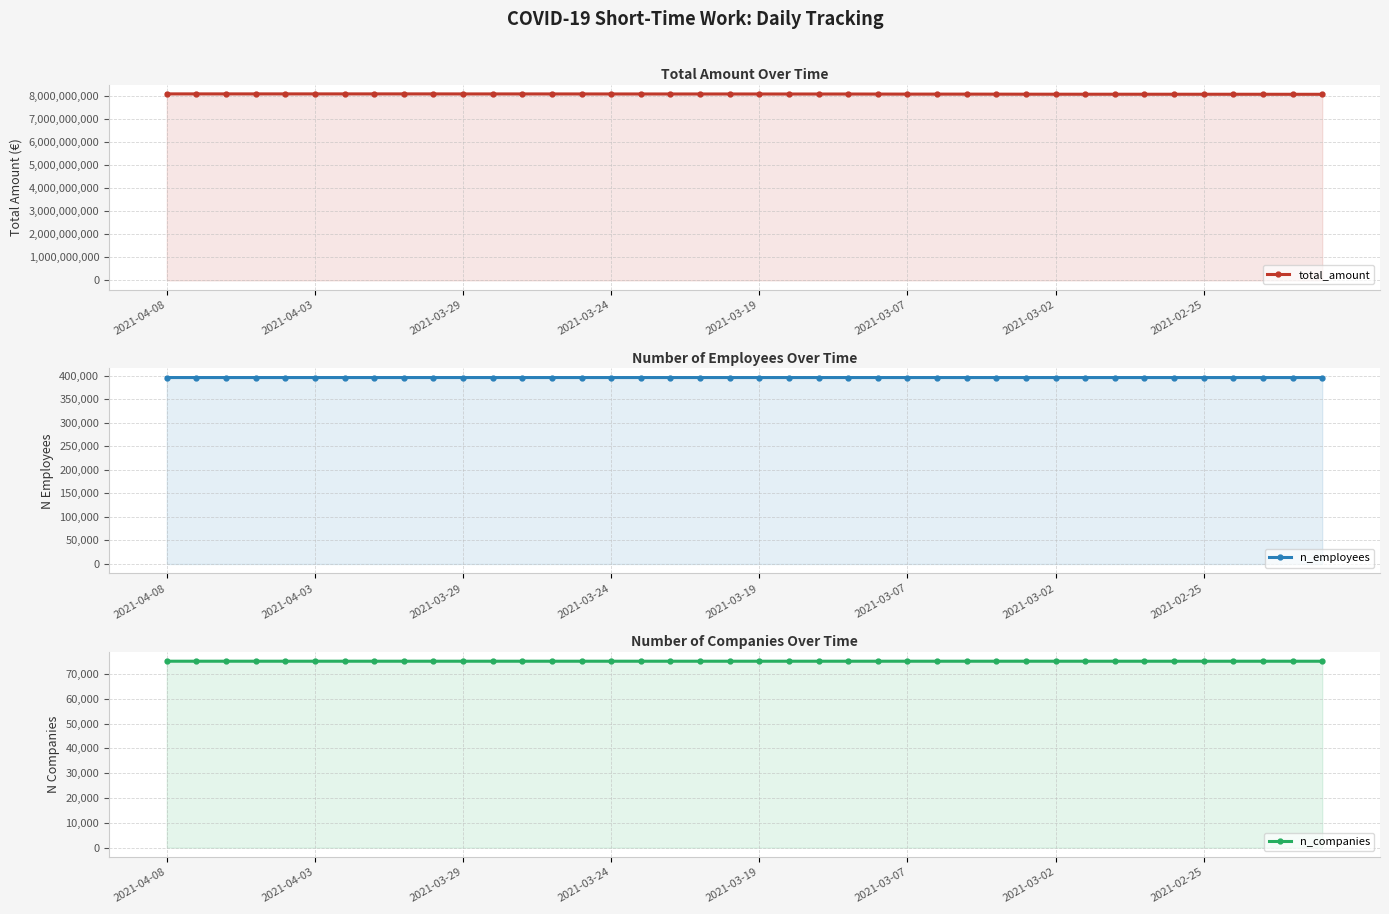

Where is n_companies nearest to the value 75140?

29